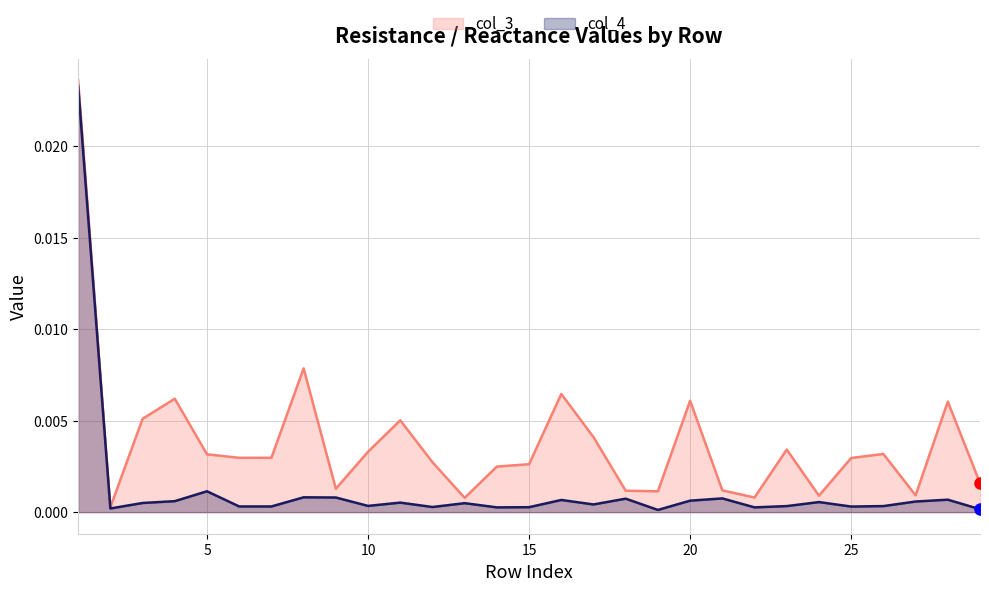

Does the chart display data point markers on the line(s)?

No